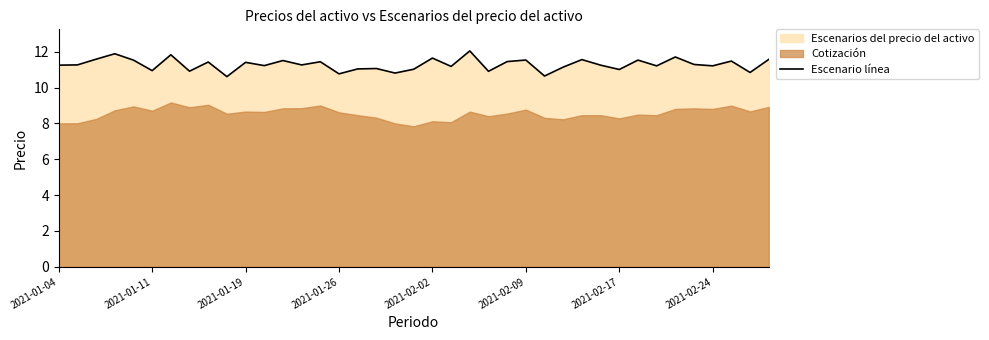

What is the sum of all values?

440.0